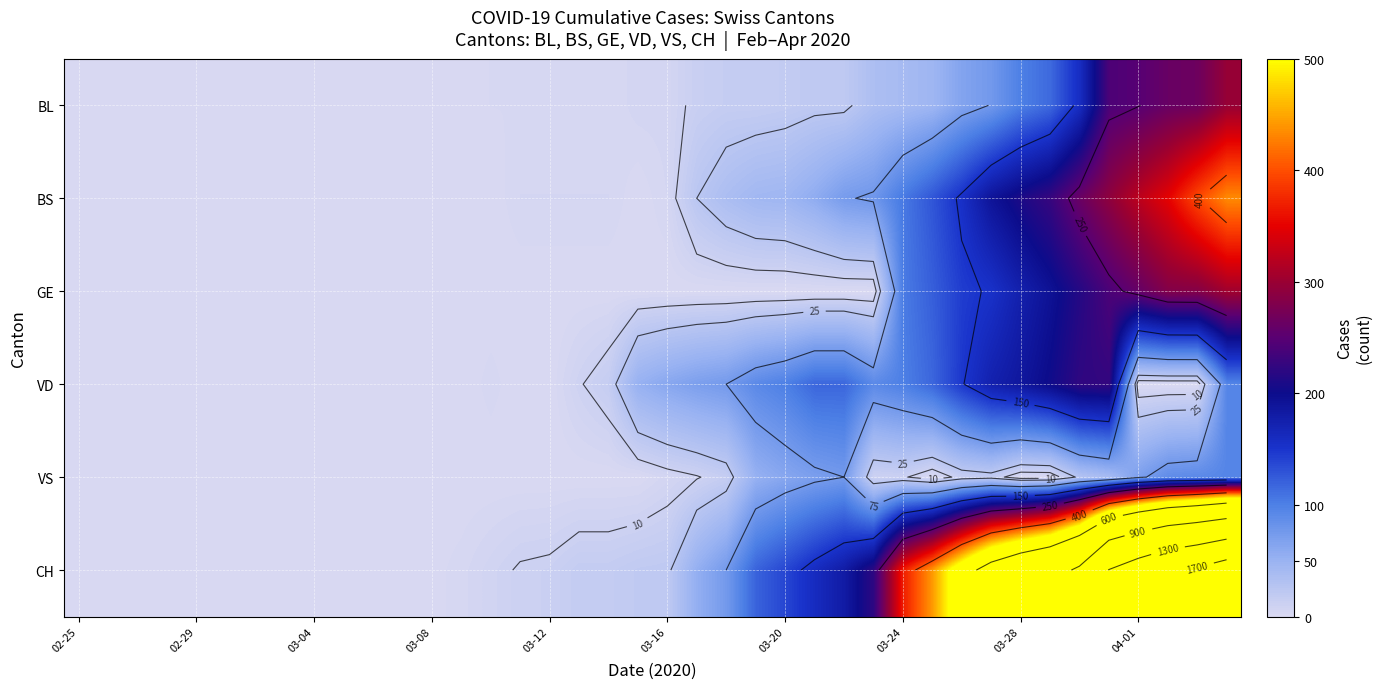

What is the spread (max minus min) of values at 17?

17